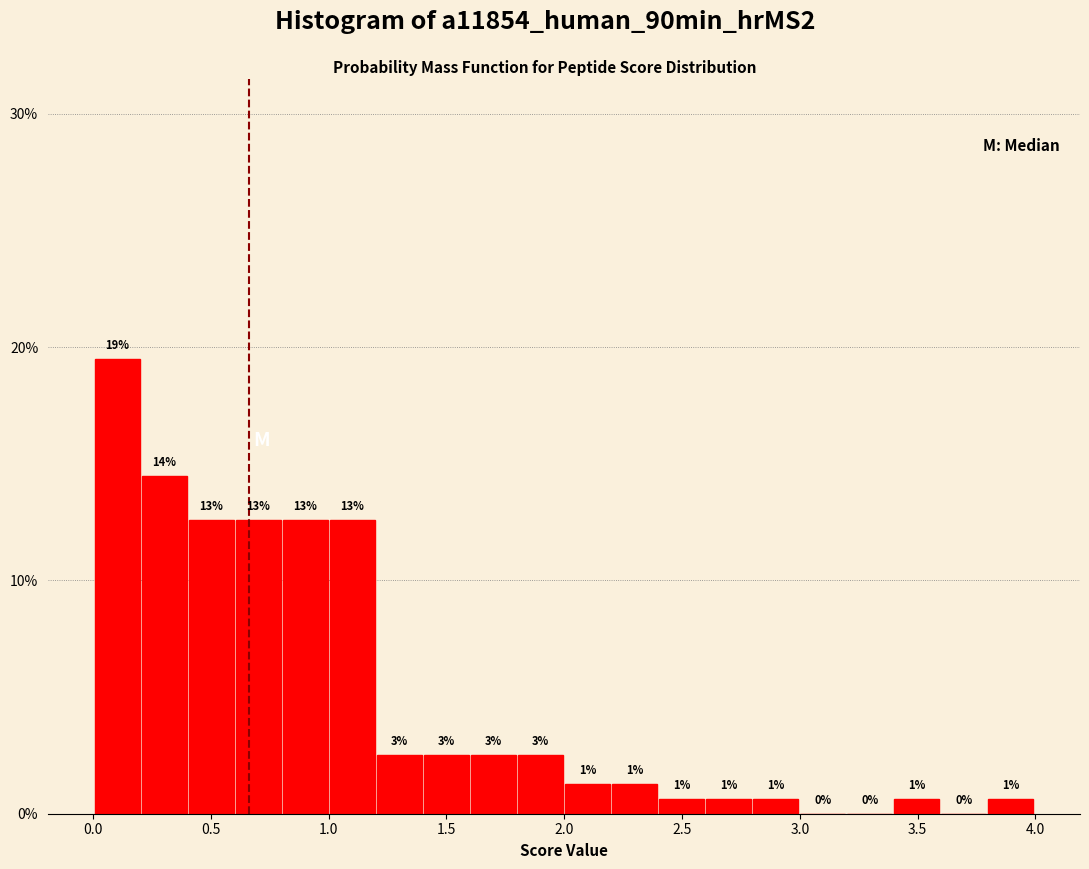

Read against the x-axis, roughly where is the centre of the tallest bar?

0.10